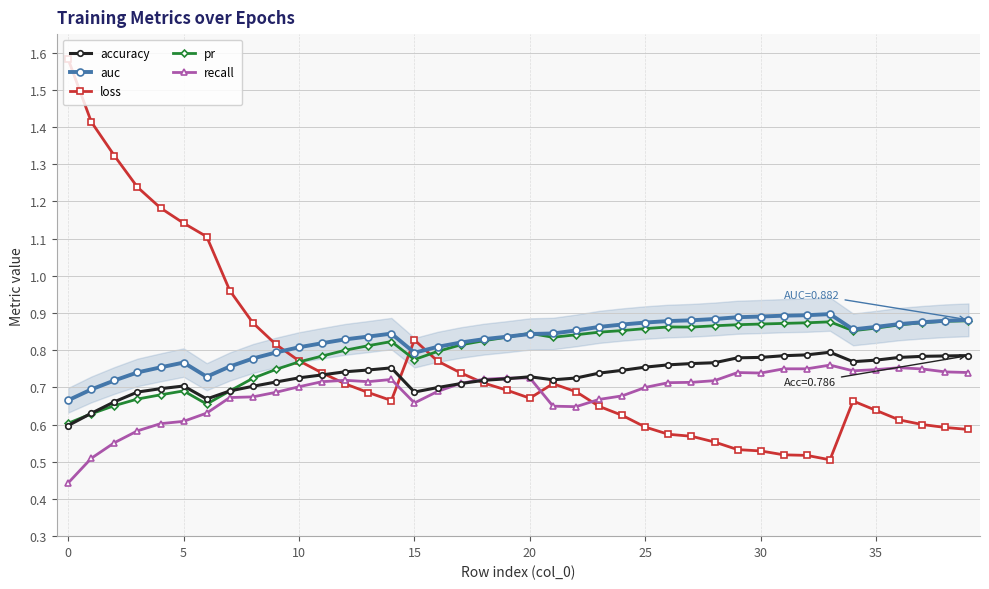

Which series has the widest spread of values?

loss